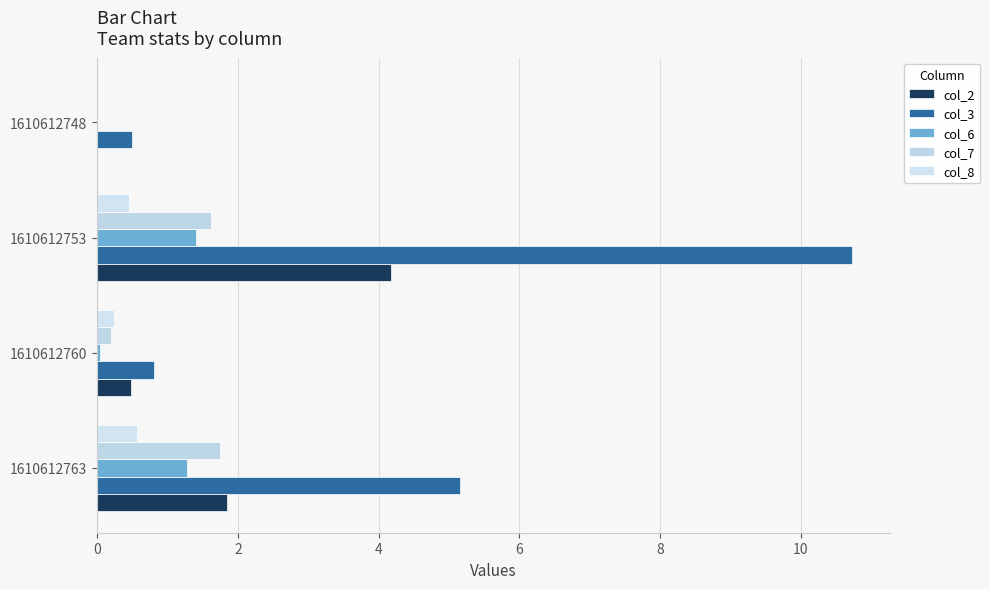

How many values in col_8 are above zero?

3